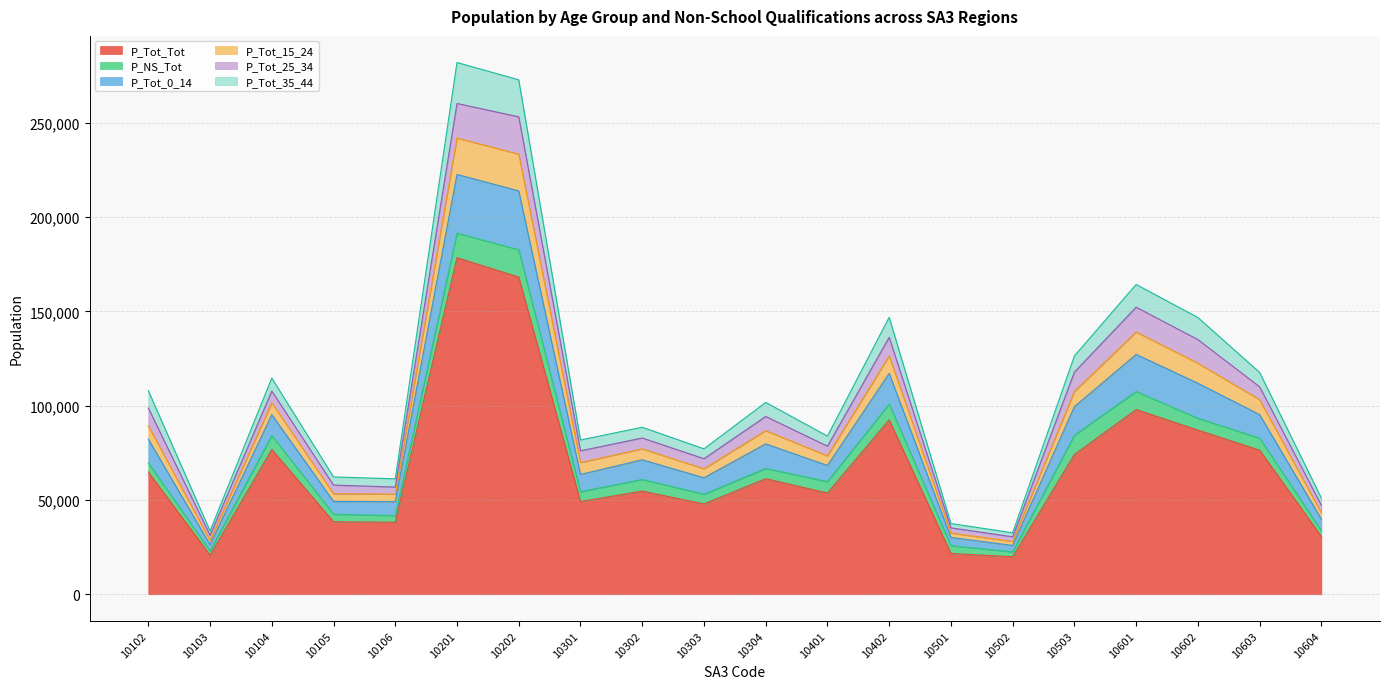

Where is P_Tot_15_24 nearest to the value 145314?

10601